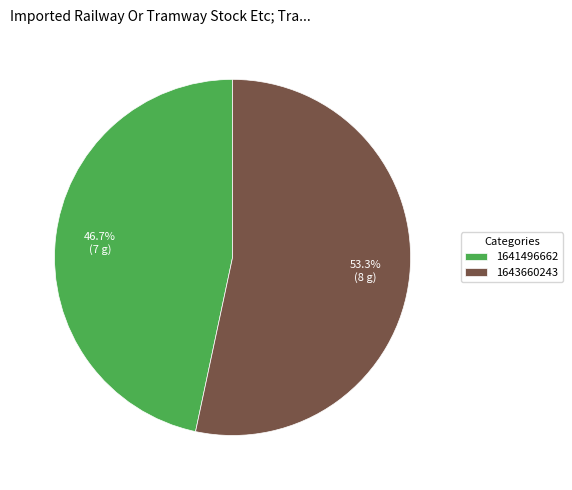

Between 1643660243 and 1641496662, which is larger?

1643660243